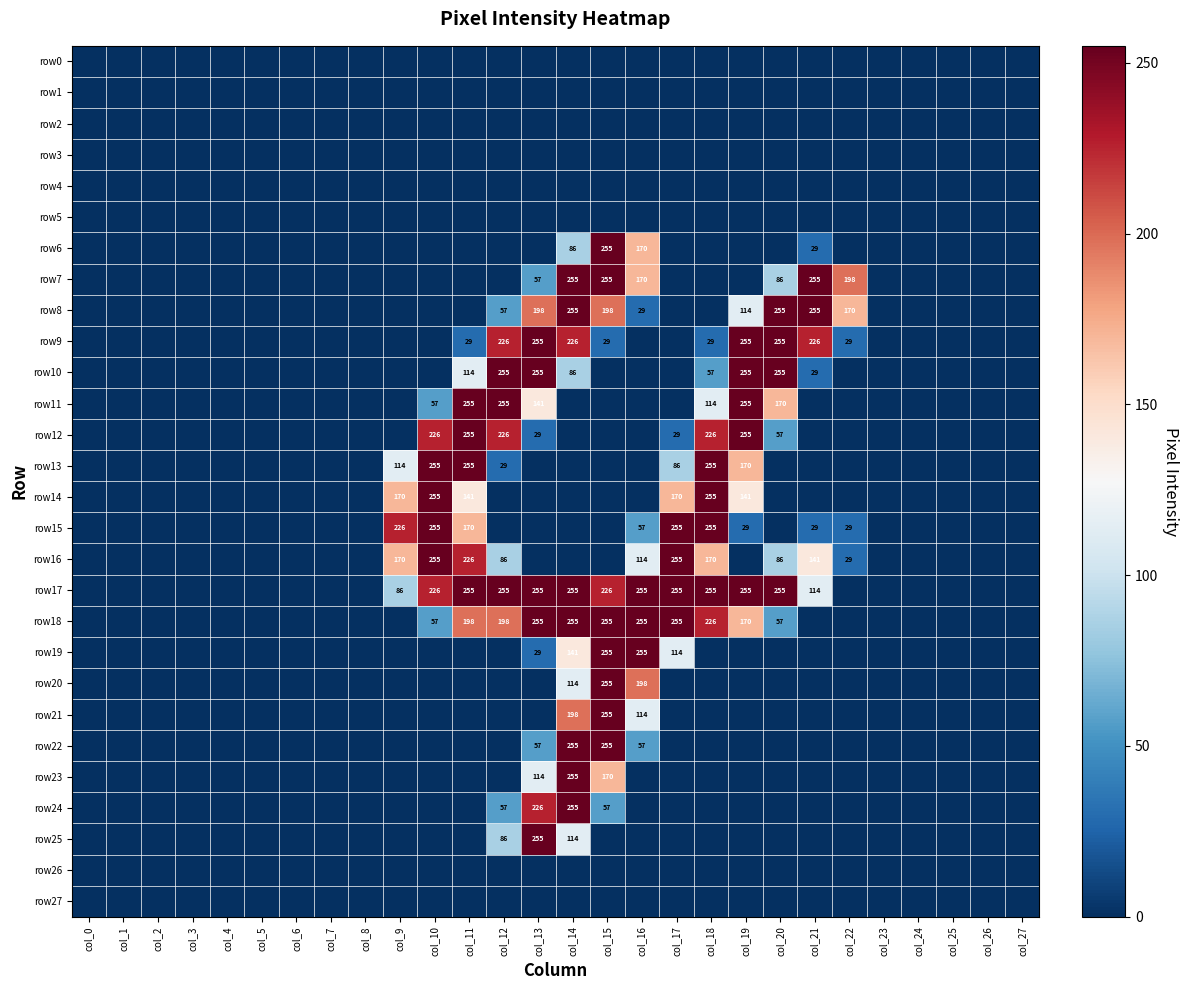

The row7 series shows 255 at col_15. True or false?

True